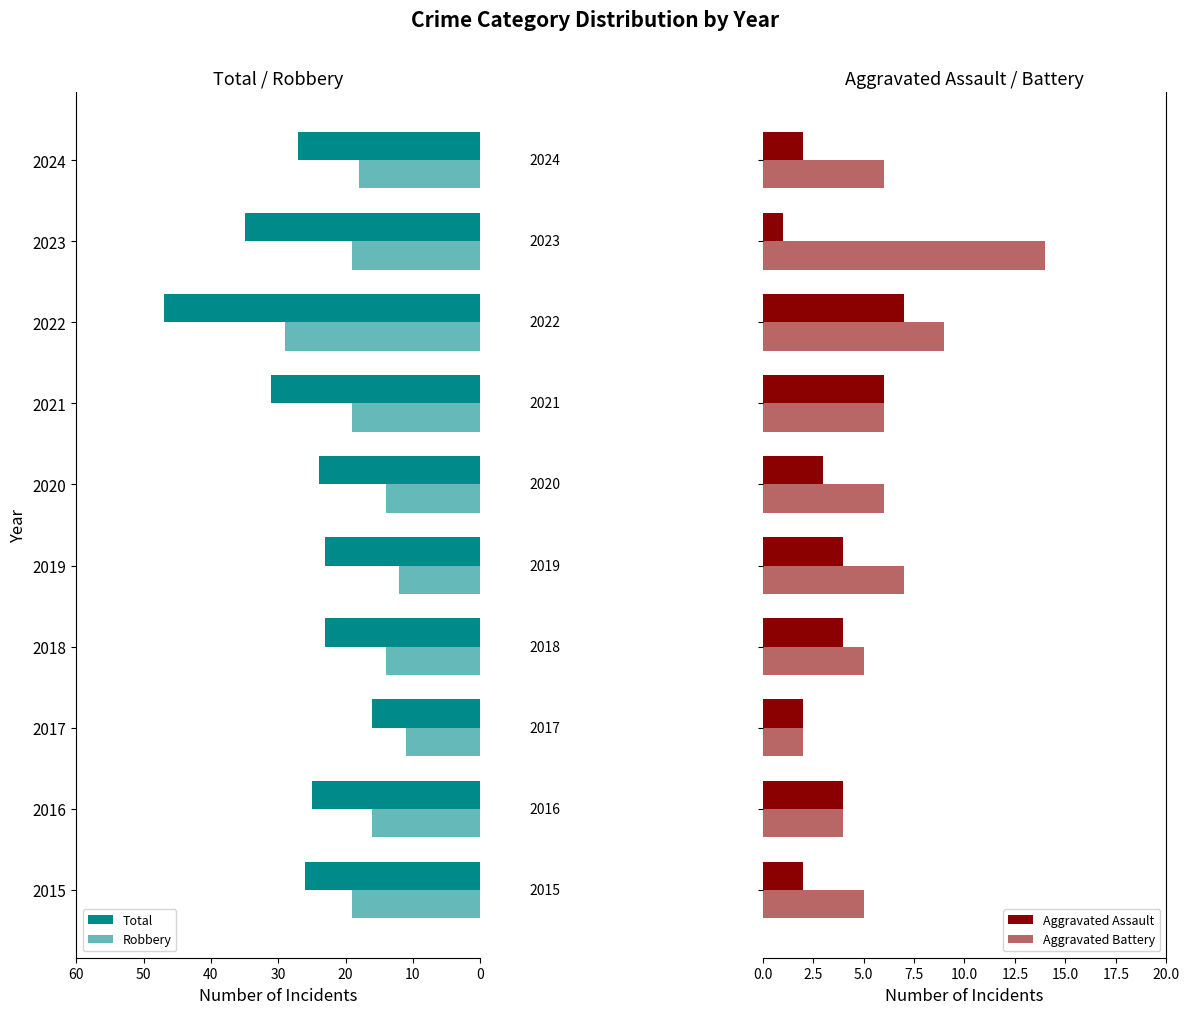

What is the sum of all Robbery values?

171